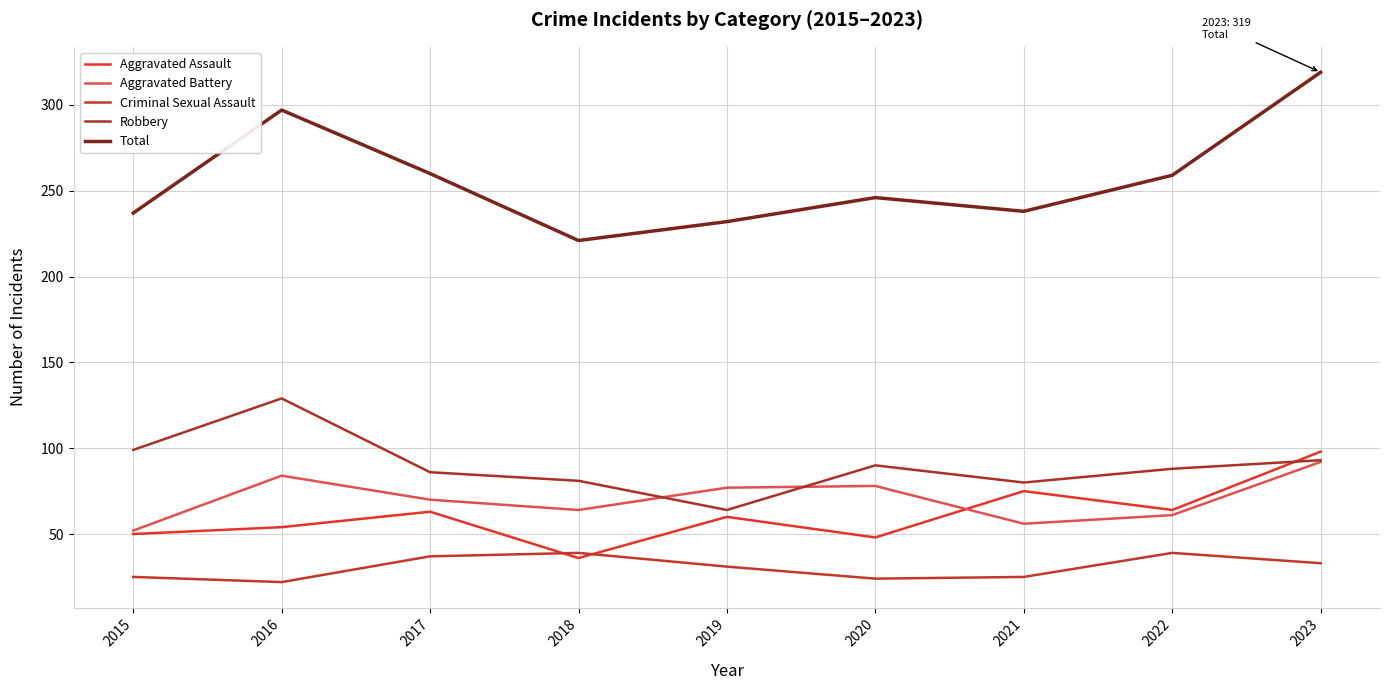

What is the value of the Robbery point at the 2nd from the left?

129